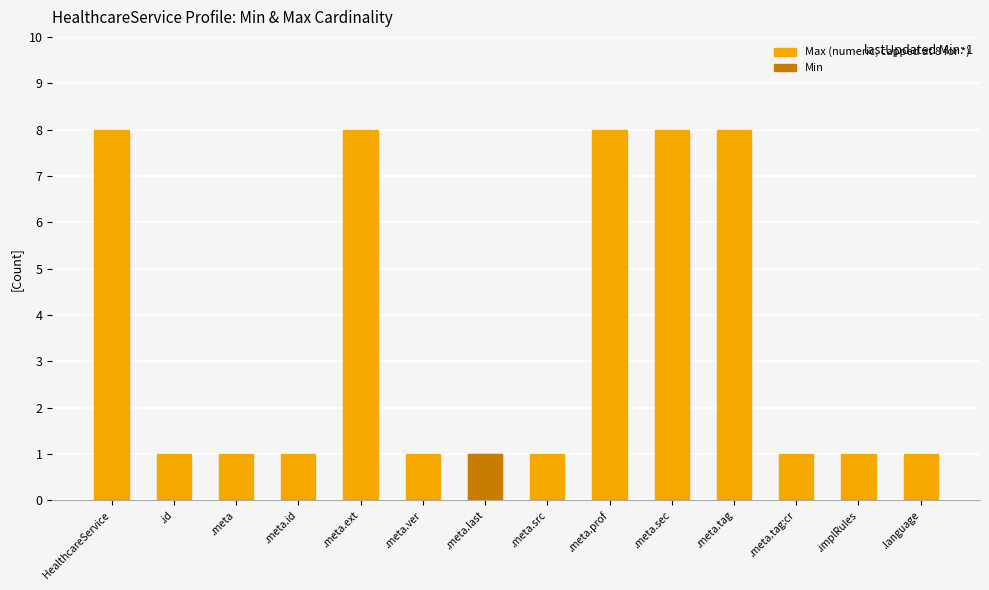

What position from the right is .meta.sec?

5